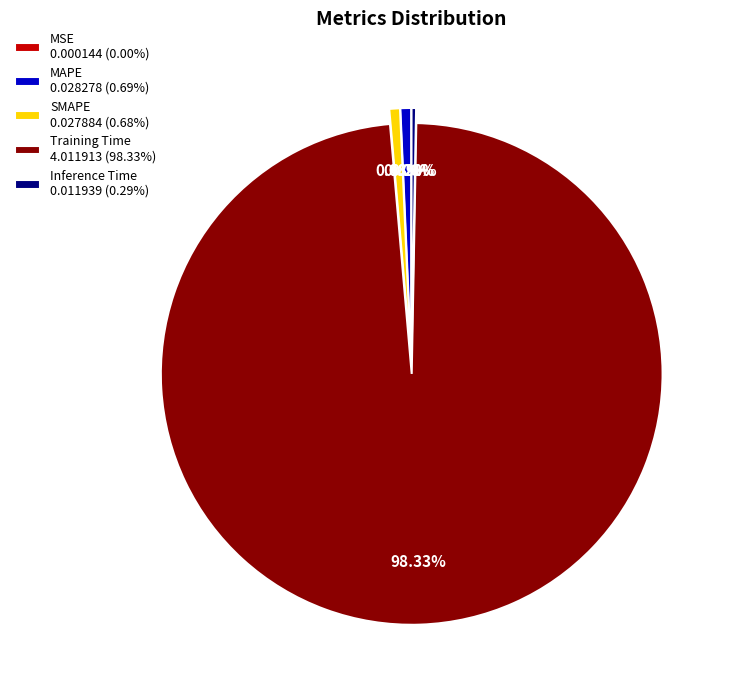

To the nearest percent, what percentage of the pie is SMAPE?

1%